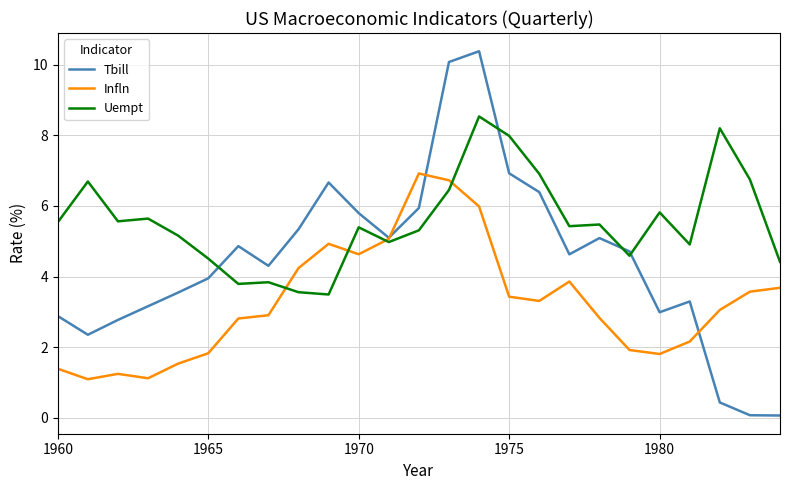

List the series in order of their overall mean, lowest first.

Infln, Tbill, Uempt